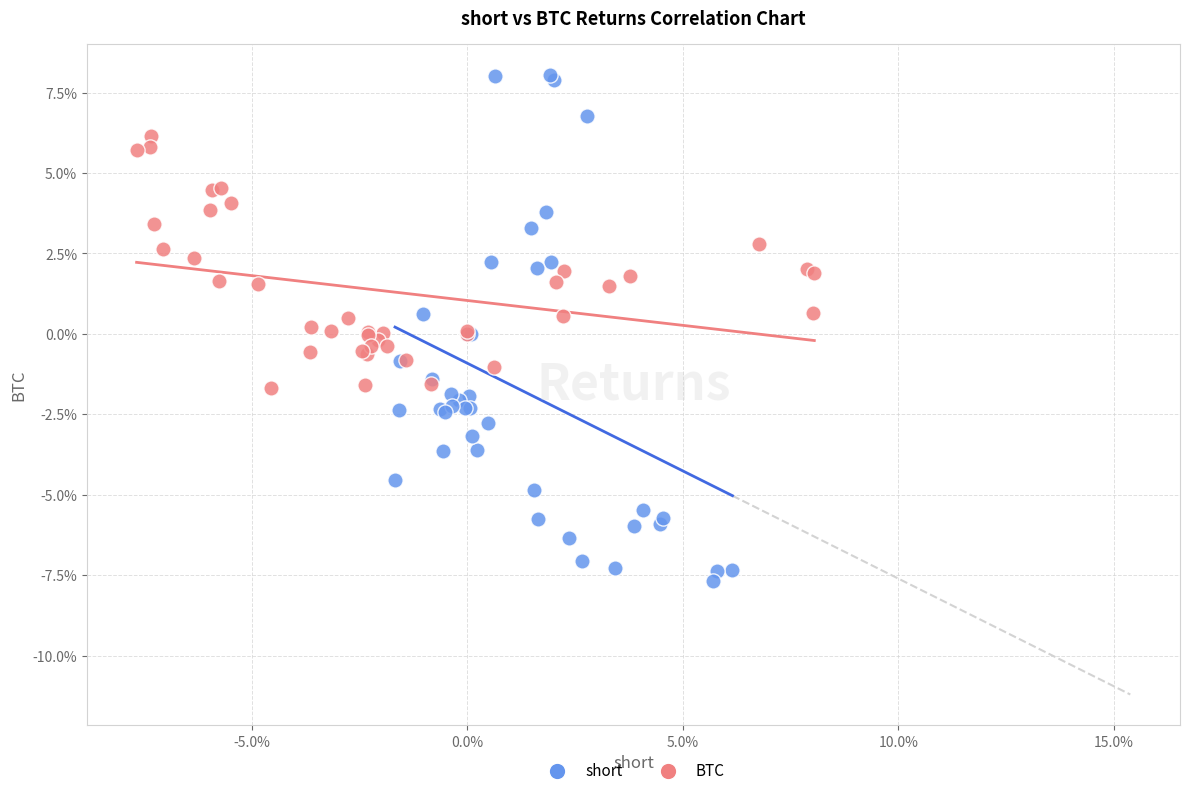

What are all the series names shown in the legend?

short, BTC